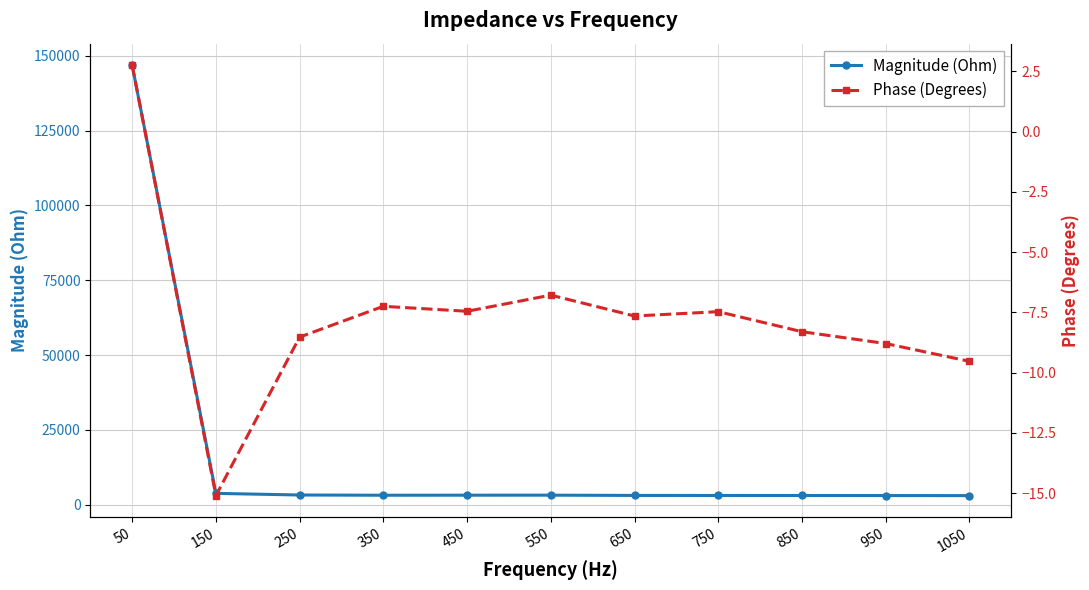

True or false: Magnitude (Ohm) and Phase (Degrees) intersect in this chart.

False